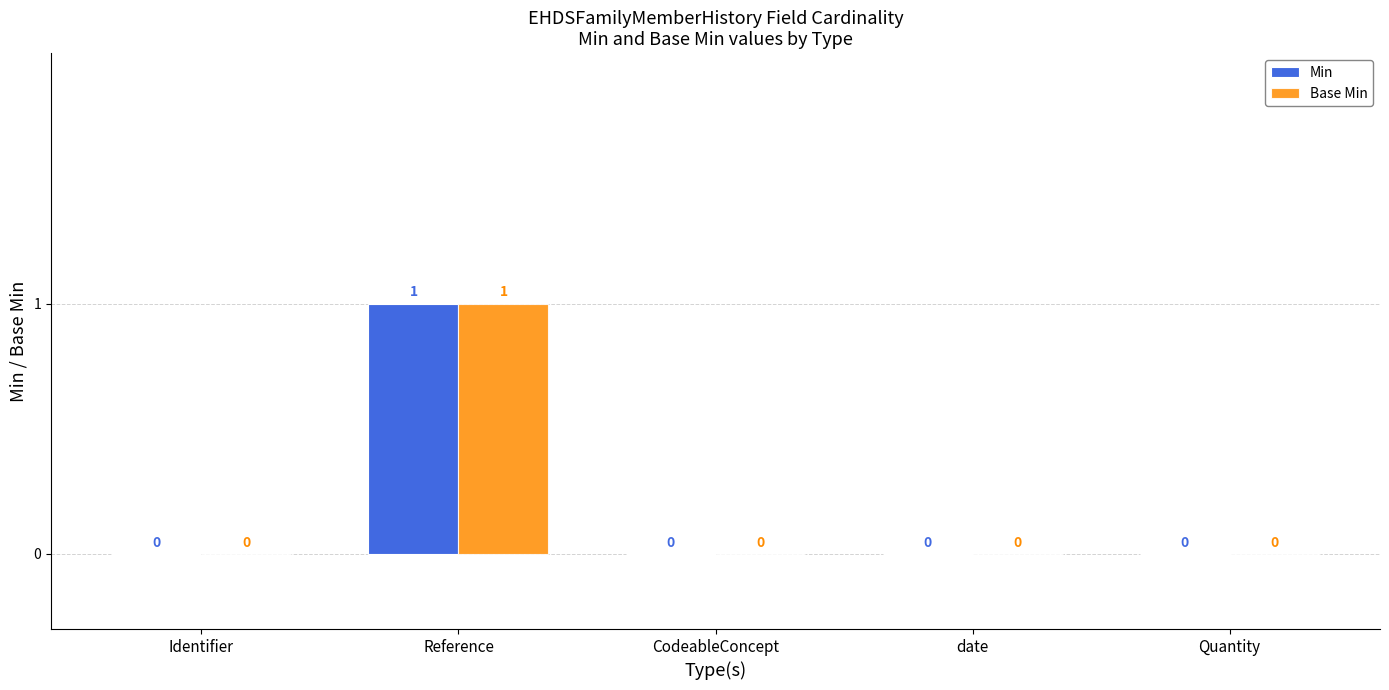

What are all the series names shown in the legend?

Min, Base Min